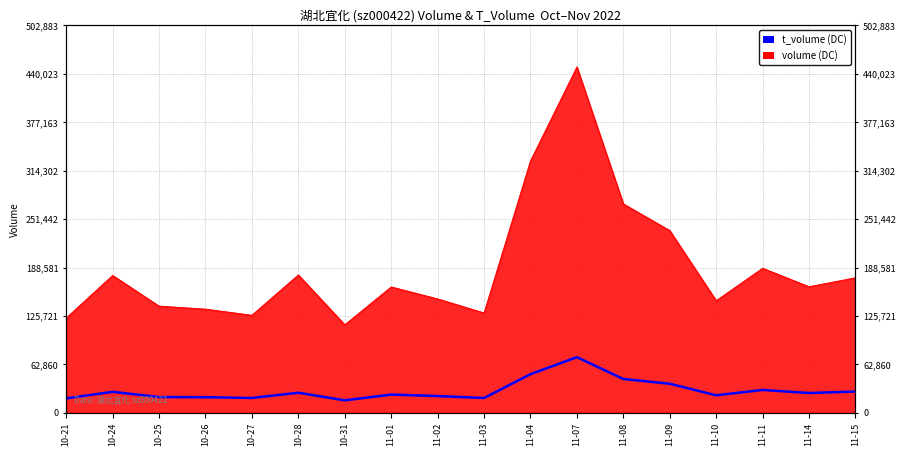

List the labels in order of value, largest first.

11-07, 11-04, 11-08, 11-09, 11-11, 11-15, 10-24, 10-28, 11-14, 11-01, 11-10, 11-02, 10-25, 10-26, 10-27, 11-03, 10-21, 10-31